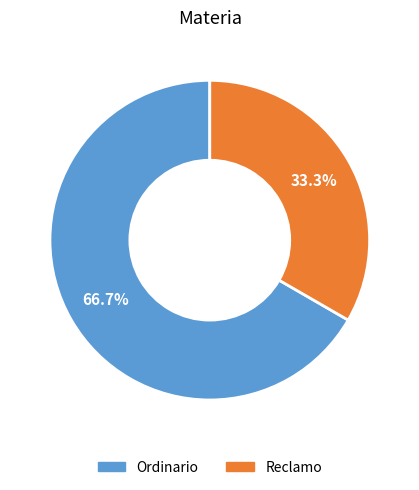

How many slices are in this pie chart?

2